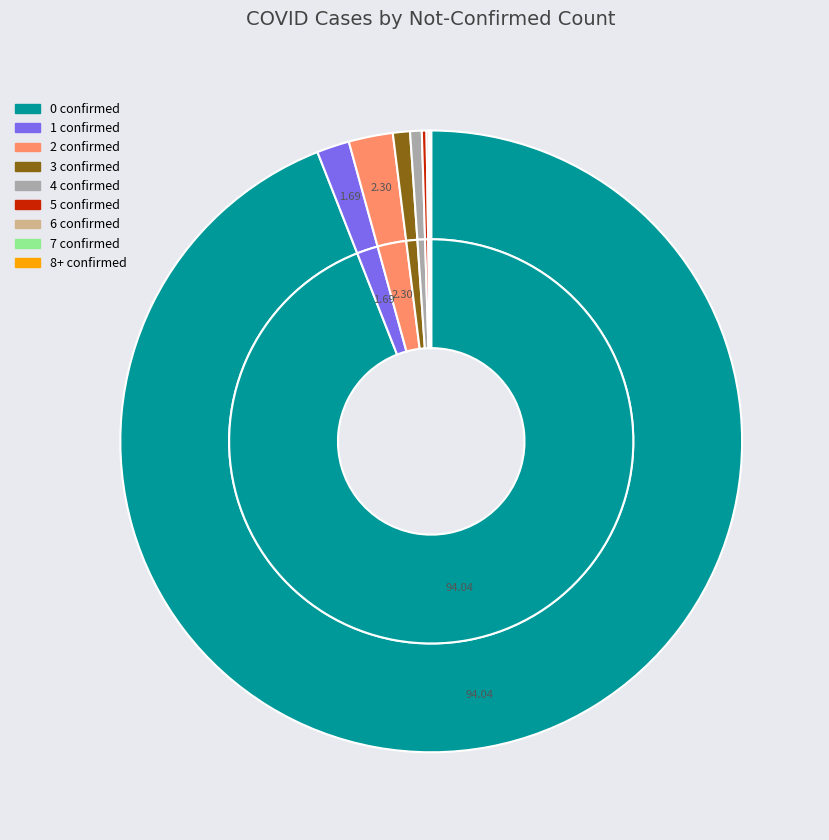

What is the ratio of the value at 5 not-confirmed to the value at 3 not-confirmed?

0.3